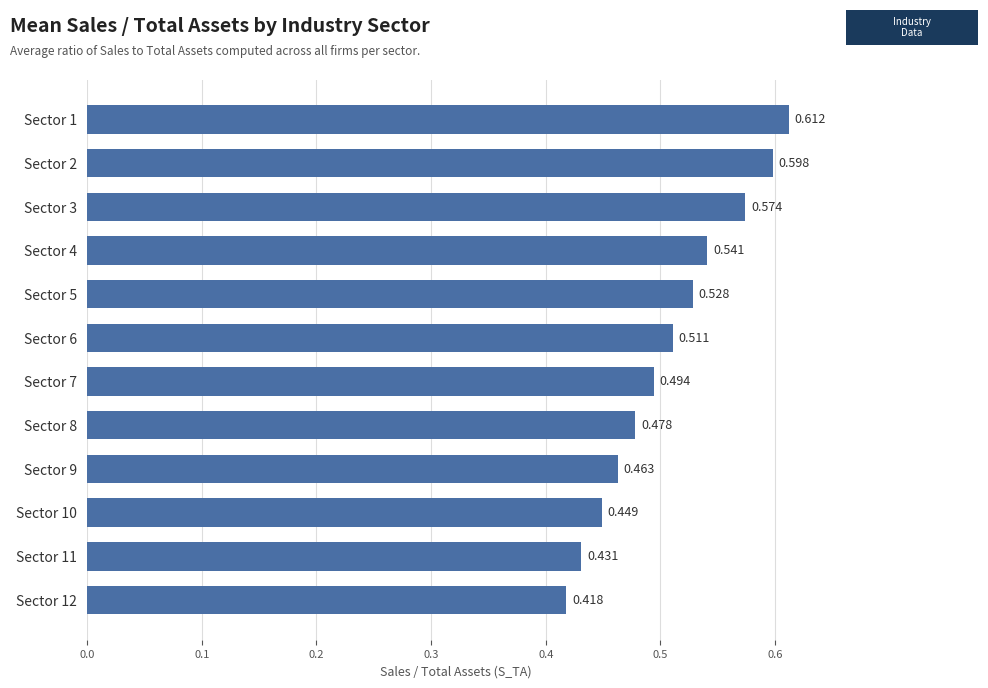

What is the sum of all values?

6.1